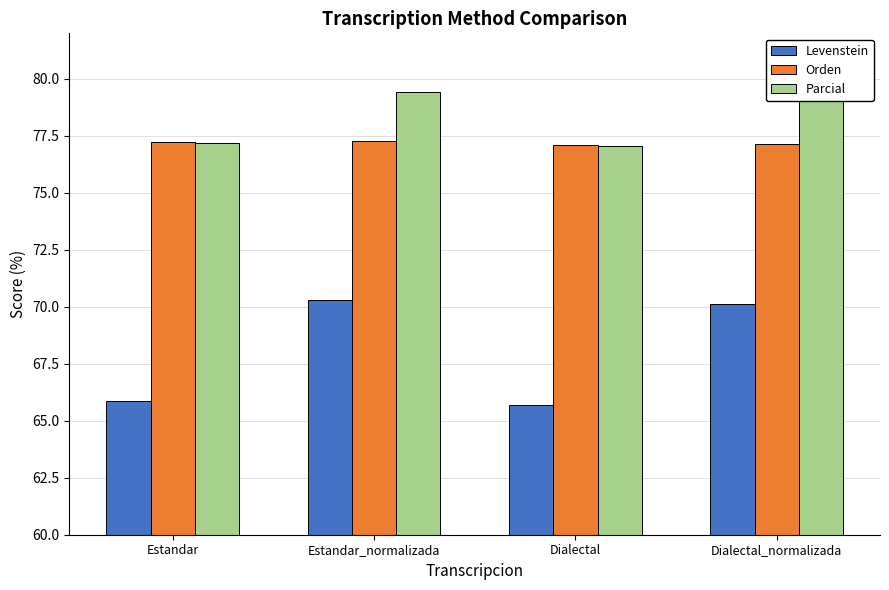

Which series has the largest total across all categories?

Parcial